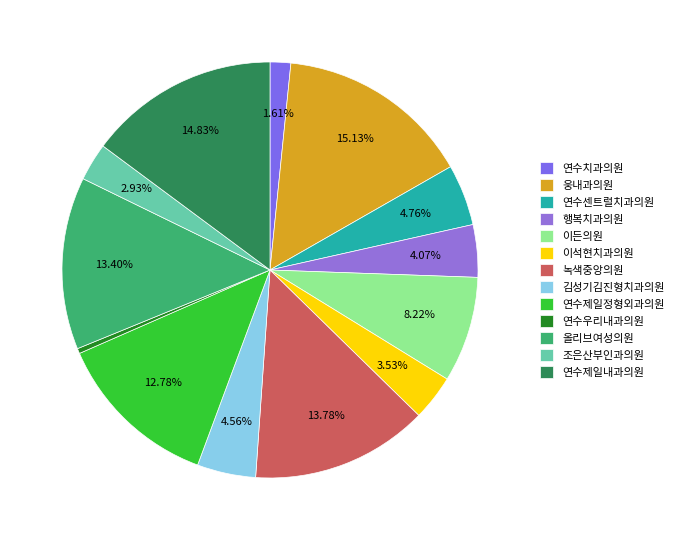

Is it true that 연수제일내과의원 is 15% of the pie?

True